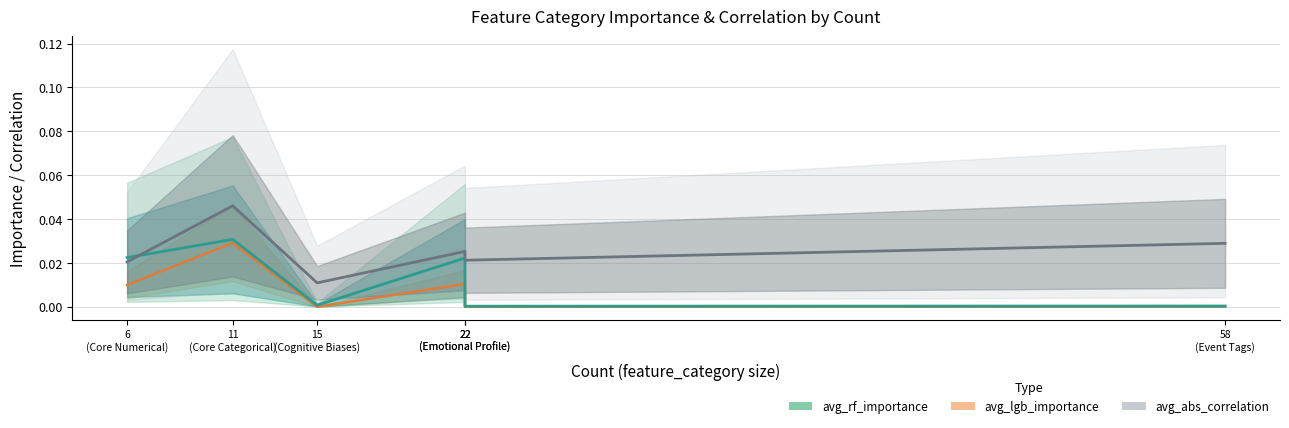

Is the value of avg_abs_correlation at 6
(Core Numerical) greater than the value of avg_lgb_importance at 22
(Emotional Profile)?

Yes